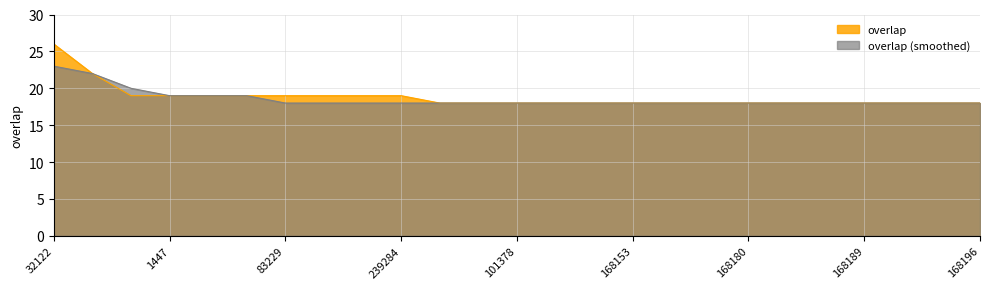

List the labels in order of value, largest first.

32122, 5418, 1444, 1447, 15609, 53639, 83229, 83295, 93137, 239284, 2578, 54624, 101378, 168123, 168125, 168153, 168178, 168179, 168180, 168187, 168188, 168189, 168190, 168194, 168196